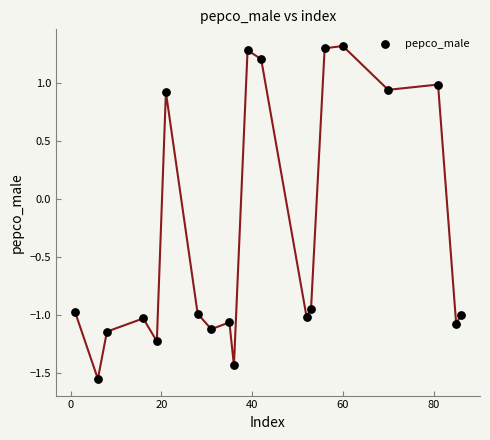

What is the range of X values (max minus min)?

85.0